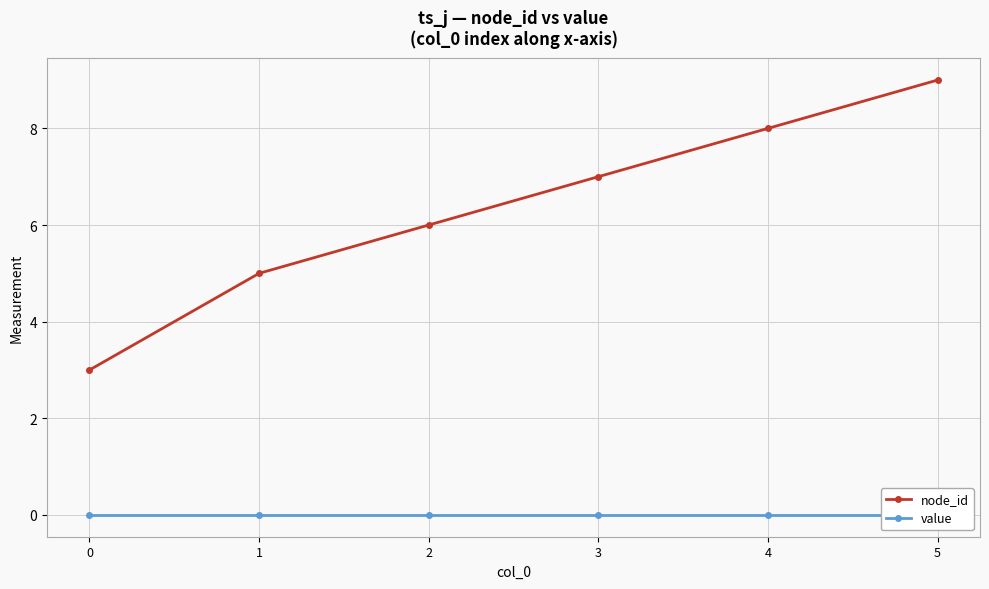

Between 0 and 2, which series saw the biggest shift?

node_id